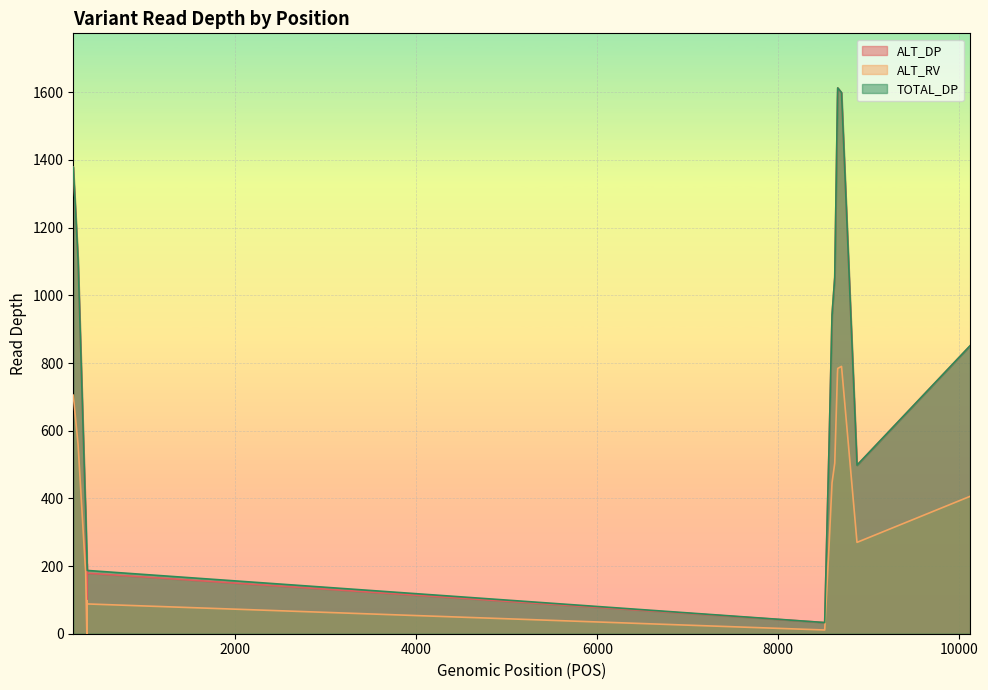

What is the difference between the maximum and minimum values in the TOTAL_DP series?

1580